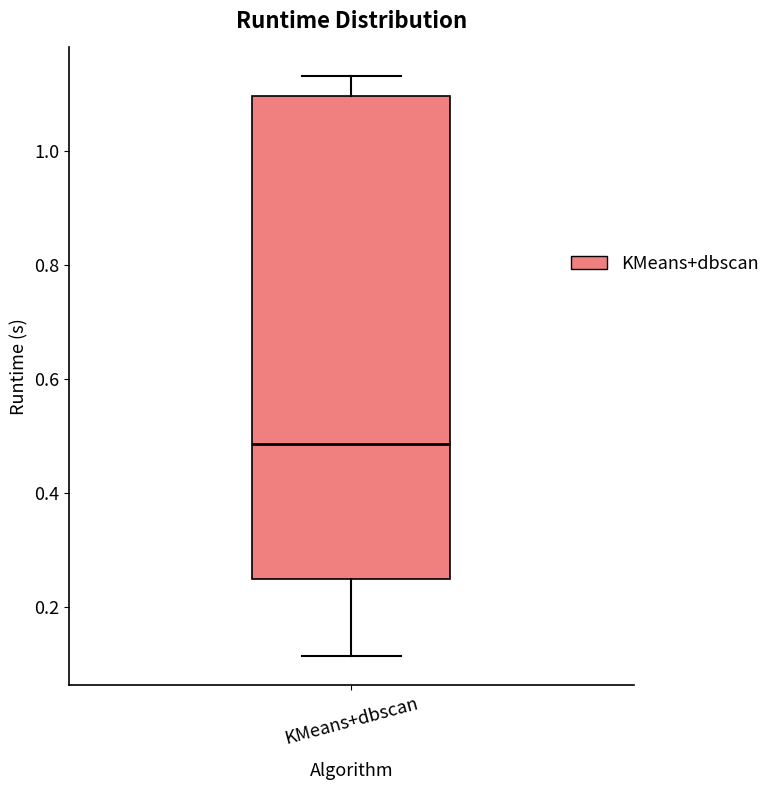

Read this box plot against the y-axis: the position of the median line, the range covered by the box, and the ends of both whiskers. The values are not printed on the chart, so give them approximately, as read against the axis.

median 0.48, box 0.24 to 1.10, whiskers 0.12 to 1.14